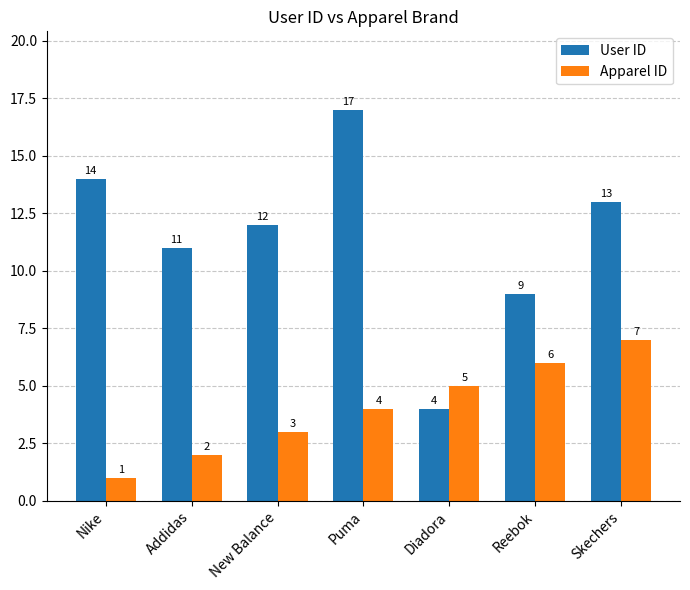

What is the minimum value shown in the chart?

1